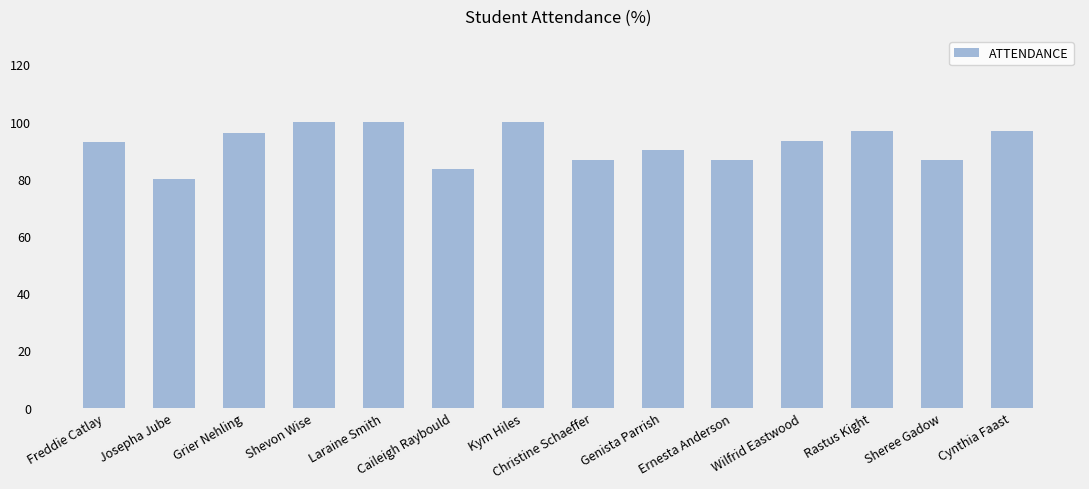

What is the smallest value displayed?

80.0